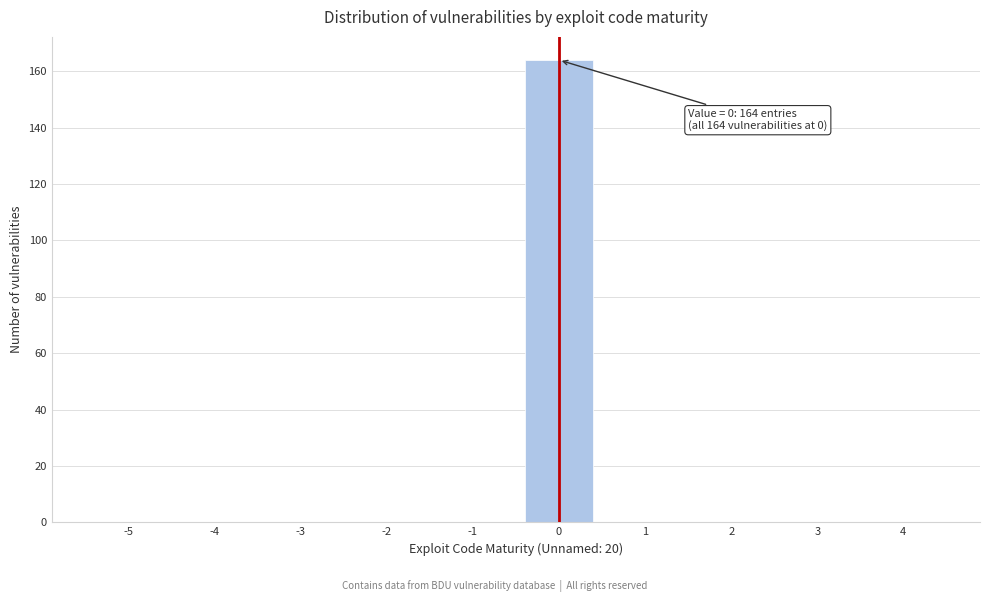

Reading left to right, list all the values displayed in this chart.

-5=0	-4=0	-3=0	-2=0	-1=0	0=164	1=0	2=0	3=0	4=0